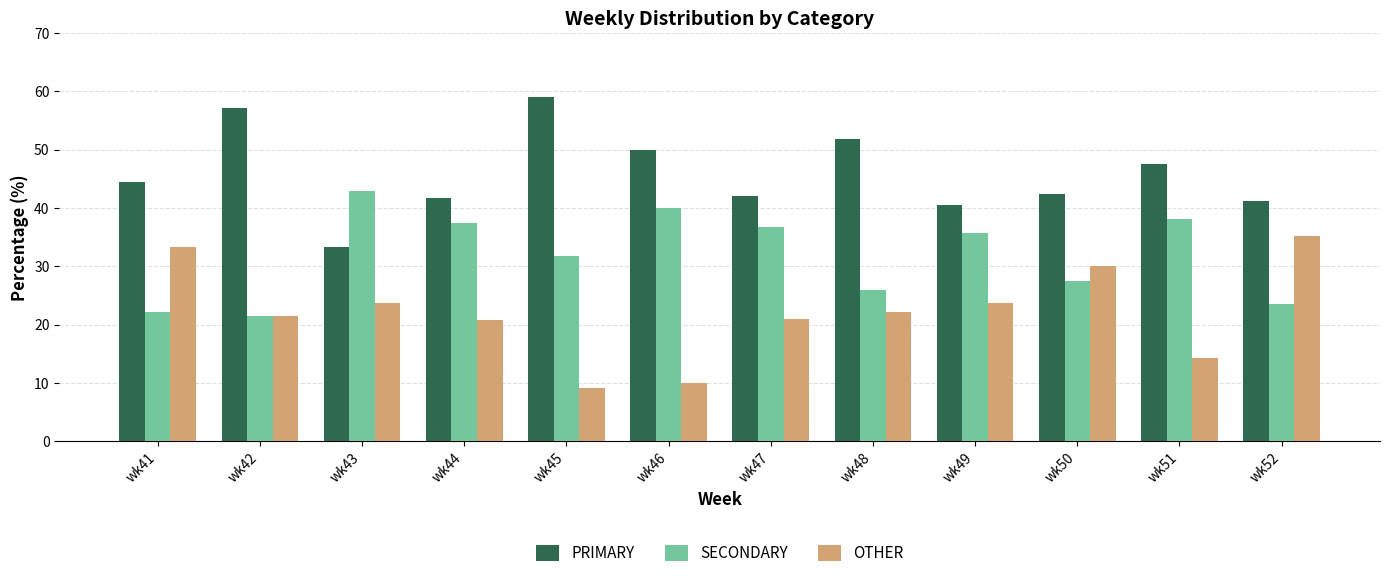

How many categories are shown in the chart?

12